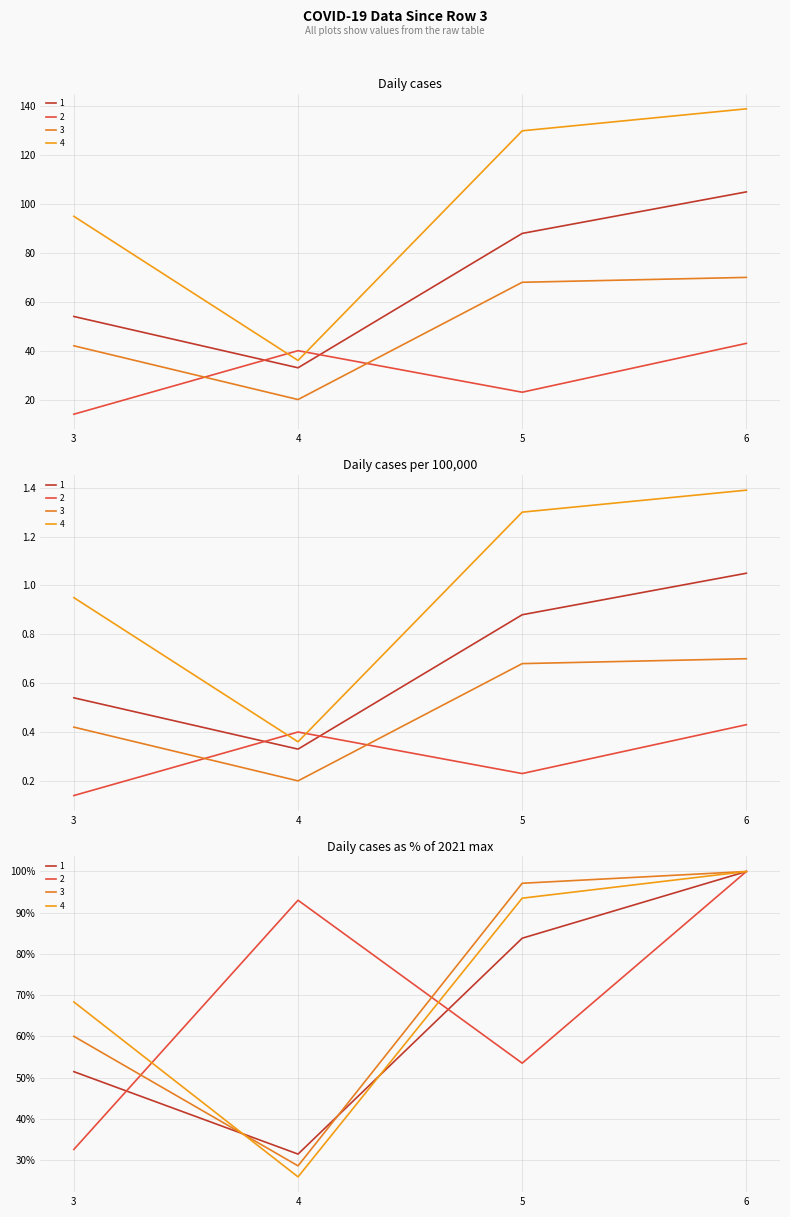

How many values in the 3 series are below 97?

2